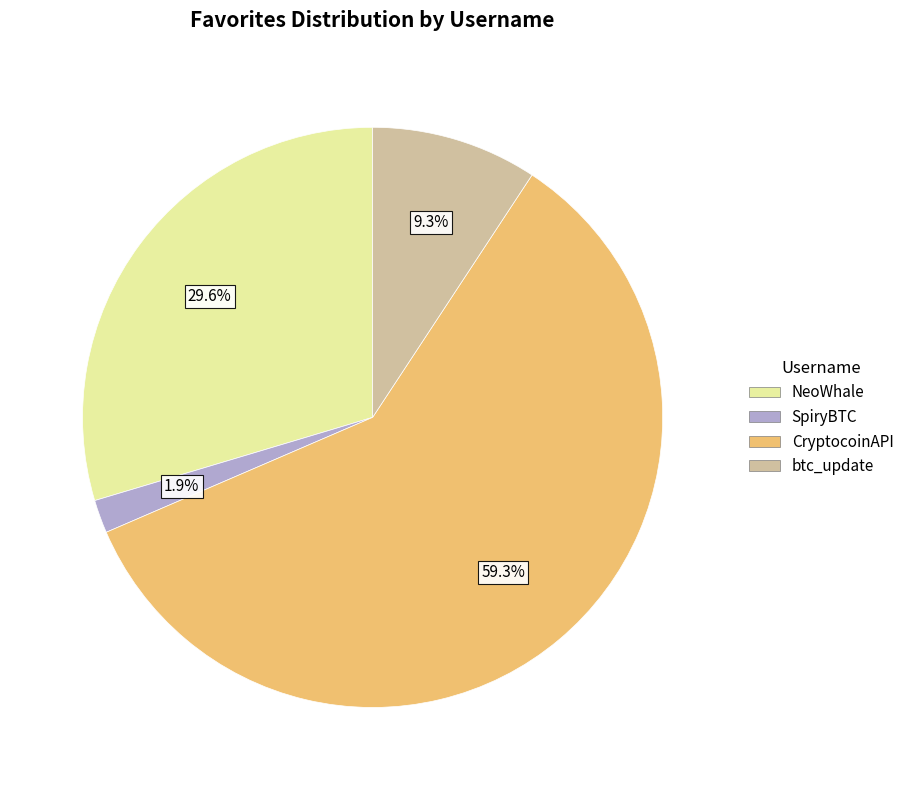

Which has a higher value, btc_update or SpiryBTC?

btc_update